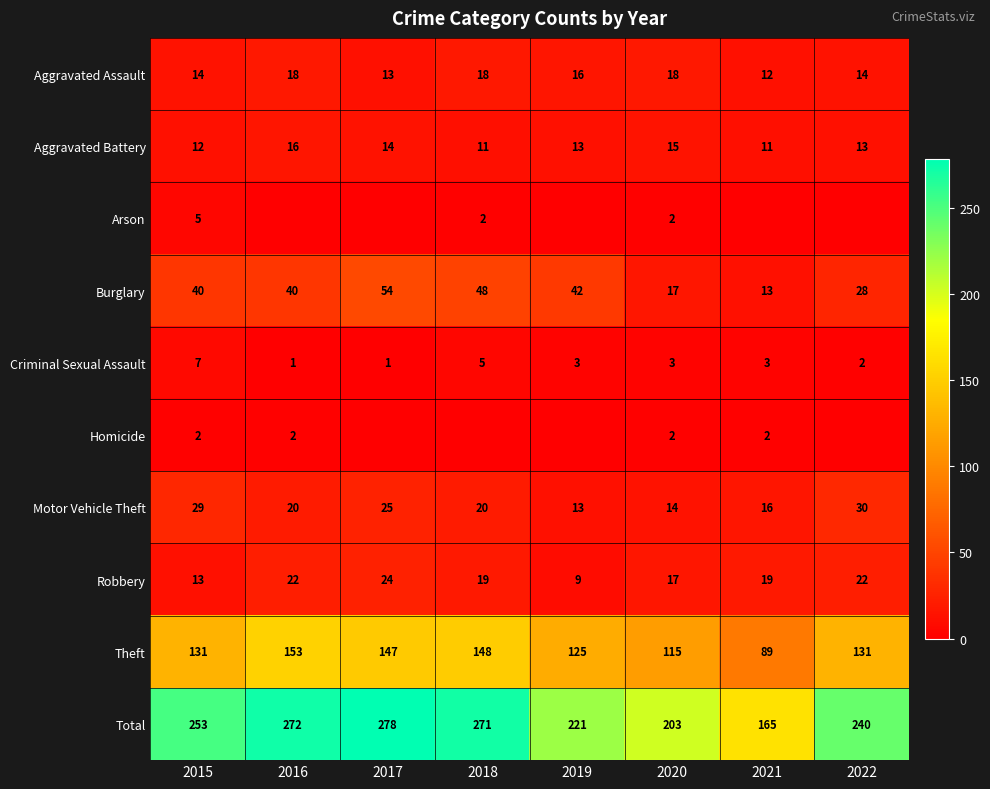

At how many categories does at least one series exceed 206?

6